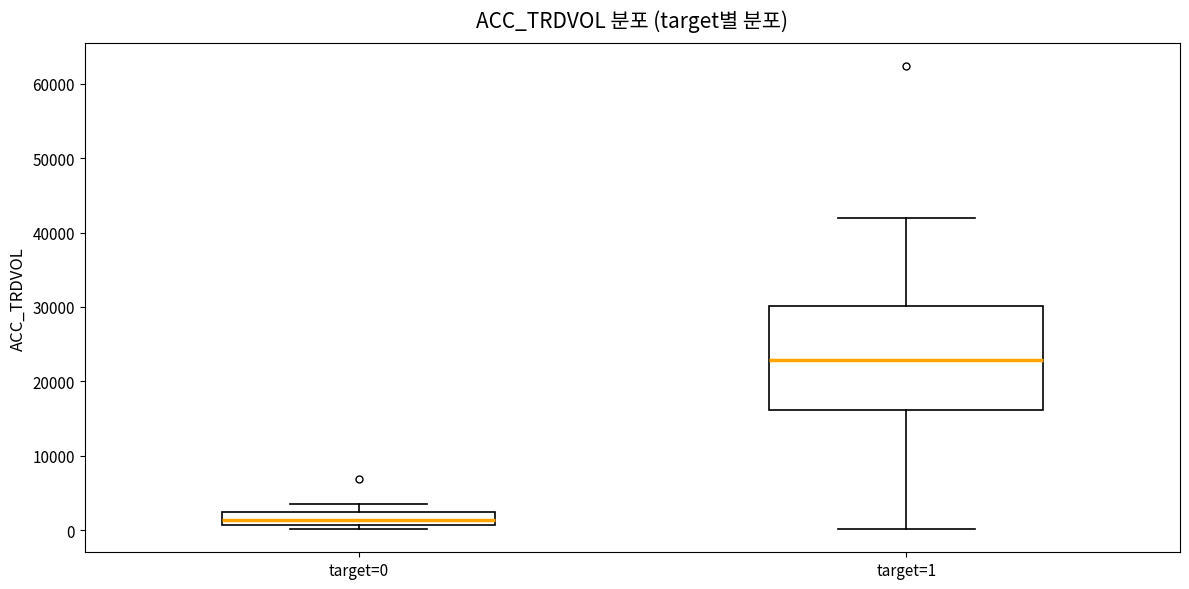

Reading left to right, transcribe this box plot: for each box, give where its median line is, the range the box spans, and where its two whiskers end, as read against the y-axis. The values are not printed on the chart, so give them approximately, as read against the axis.

target=0: median 1000 (inside the box), box 1000 to 2000, whiskers 0 to 4000
target=1: median 23000, box 16000 to 30000, whiskers 0 to 42000